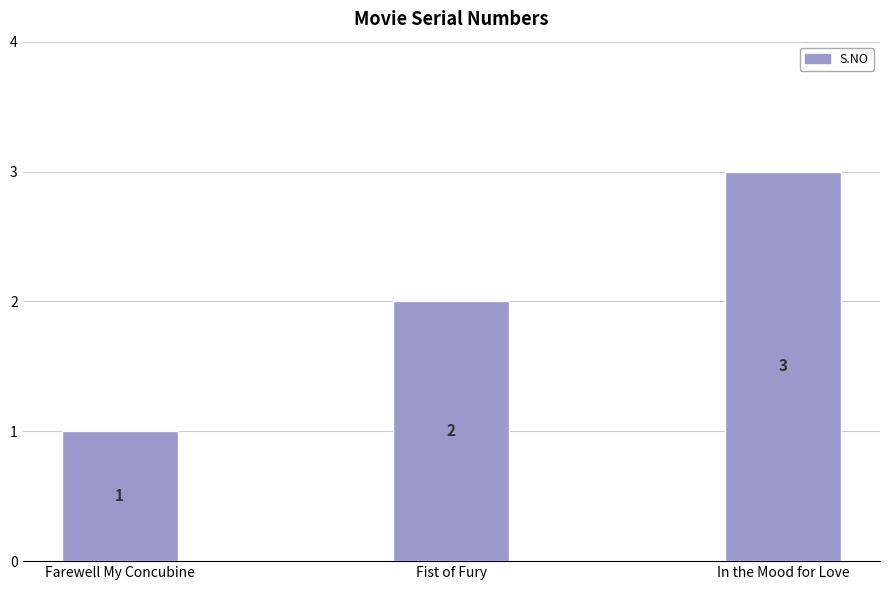

The chart shows a value of 3 at Fist of Fury. True or false?

False